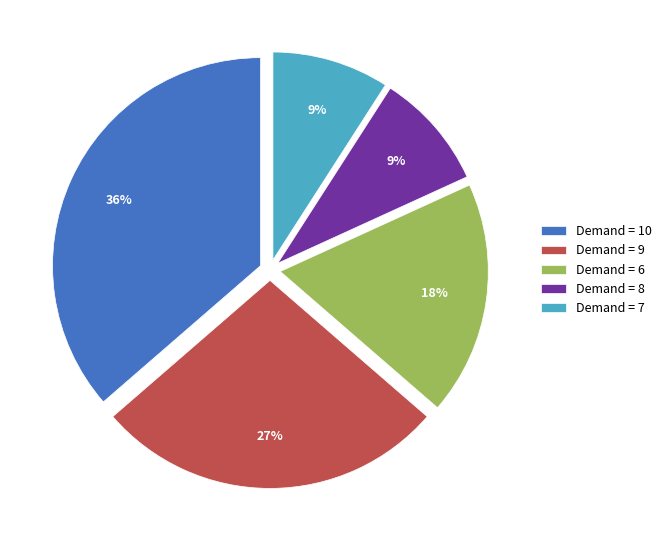

To the nearest percent, what percentage of the pie is Demand = 9?

27%